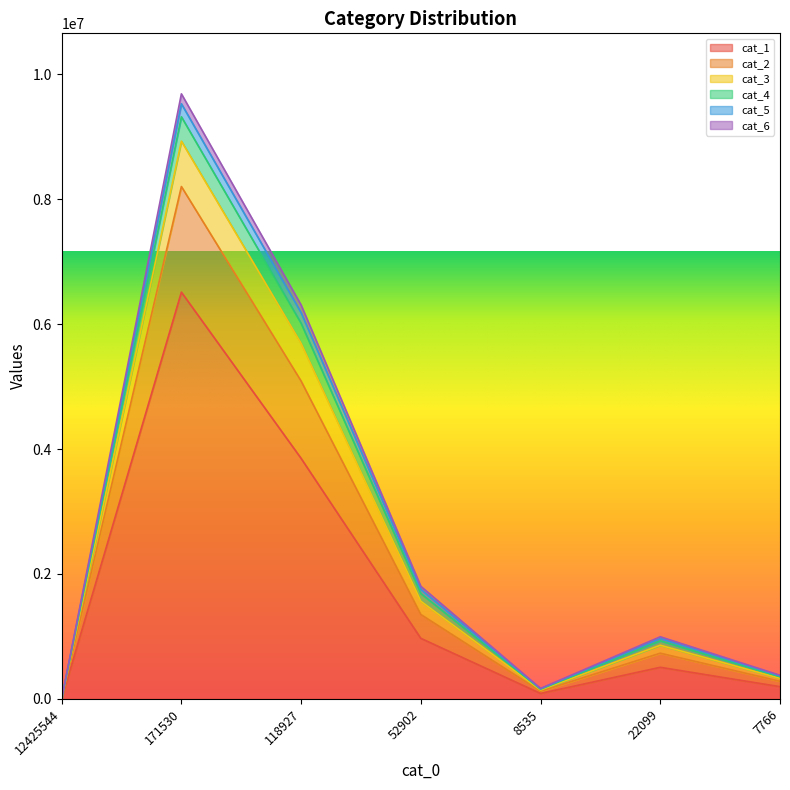

At which category is the sum across all series the highest?

171530